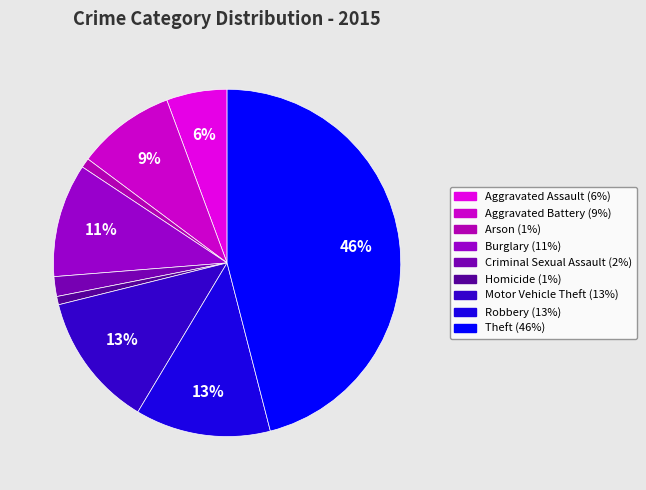

Is it true that Arson is 1% of the pie?

True